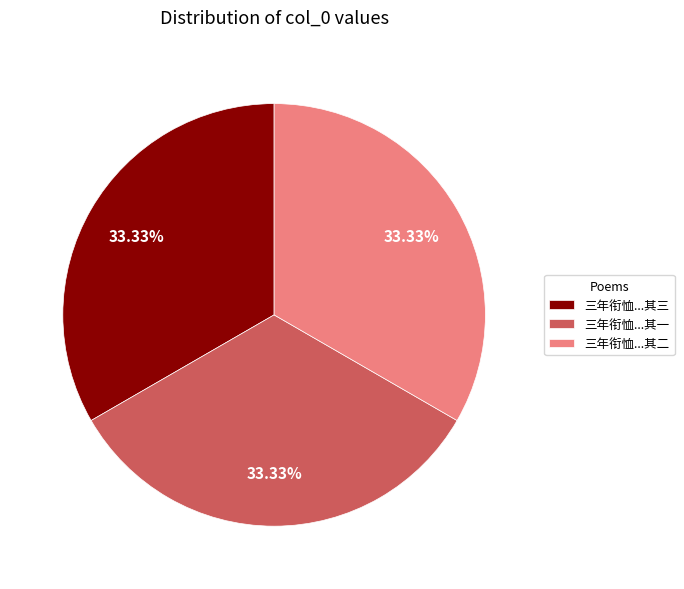

Approximately how many times larger is the value at 三年衔恤...其二 compared to 三年衔恤...其三?

1.0